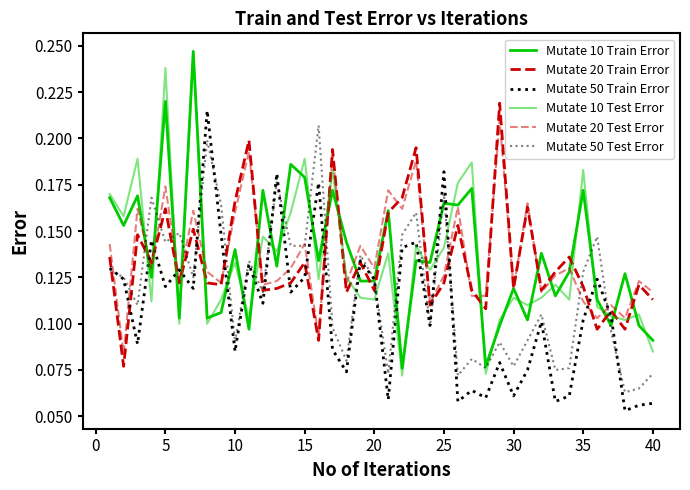

How many Mutate 20 Train Error values are between 0 and 1?

40